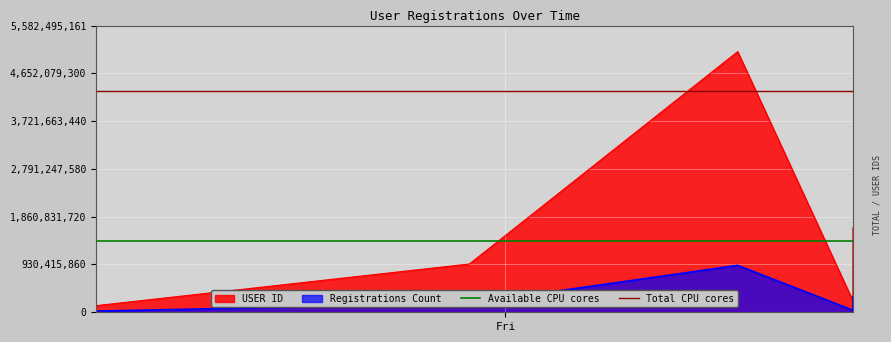

What is the maximum value for USER ID?

5074995601.0